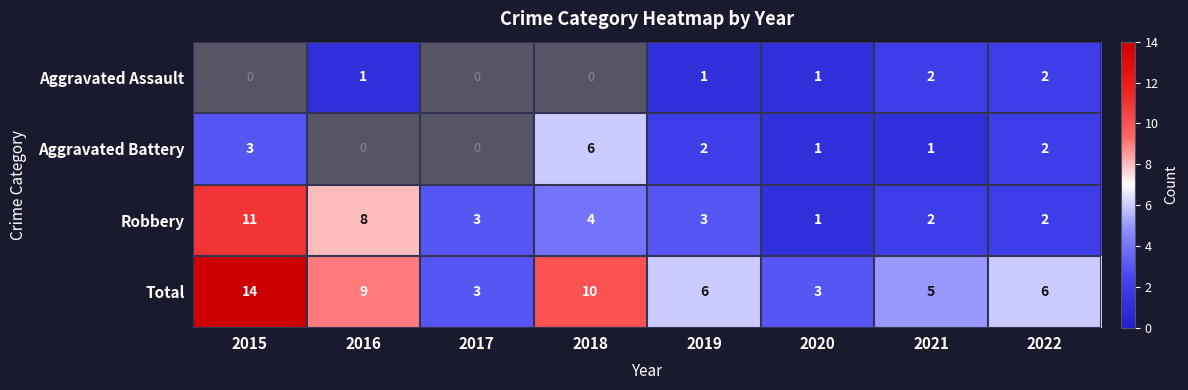

Is it true that Aggravated Battery equals 5.2 at 2015?

False